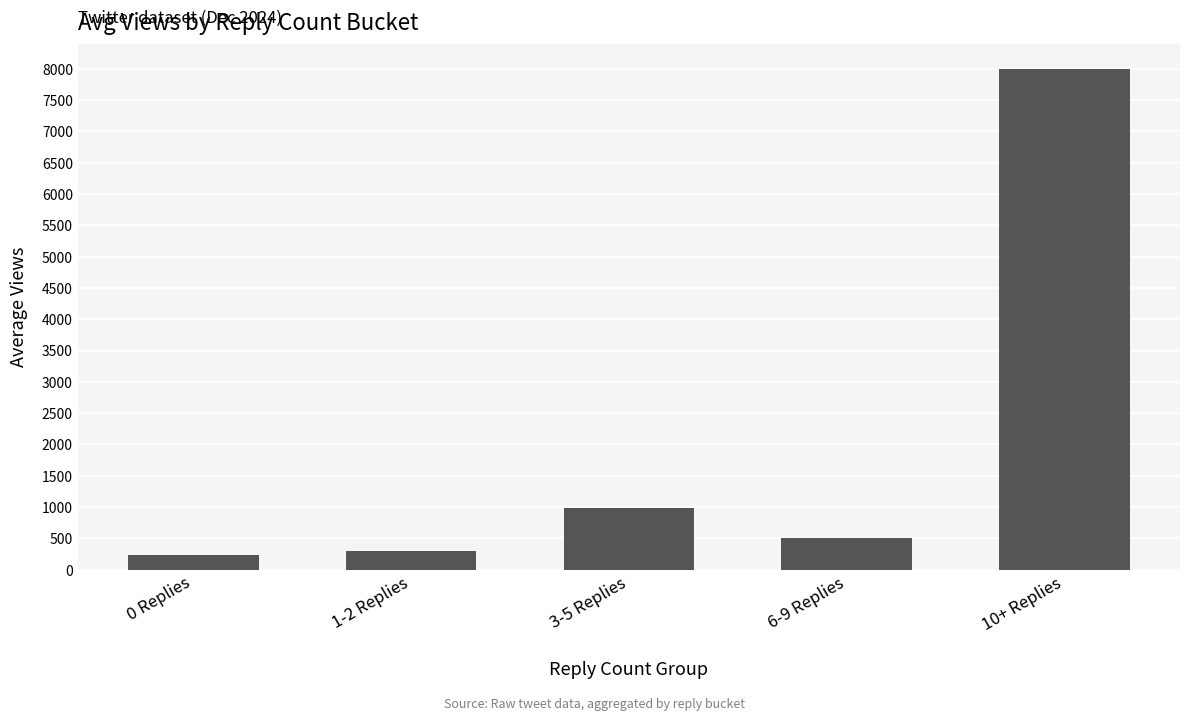

What is the label of the 2nd bar from the right?

6-9 Replies